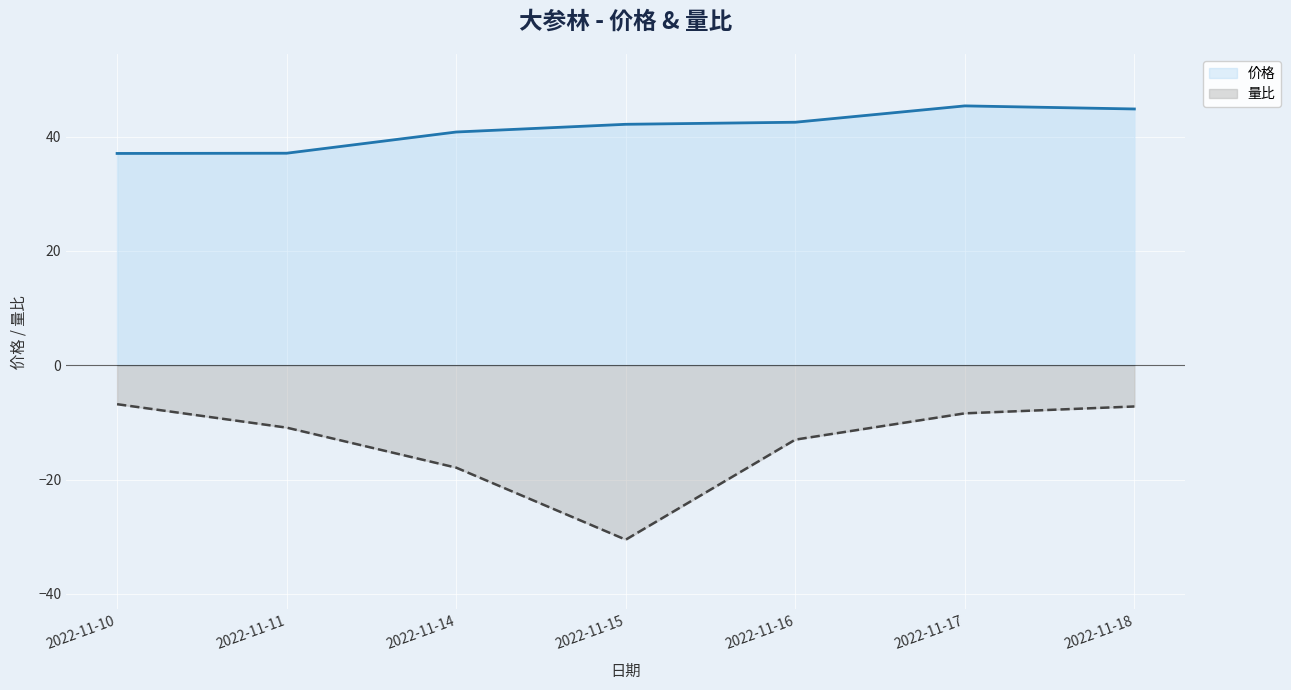

List the series in order of their overall mean, highest first.

价格, 量比